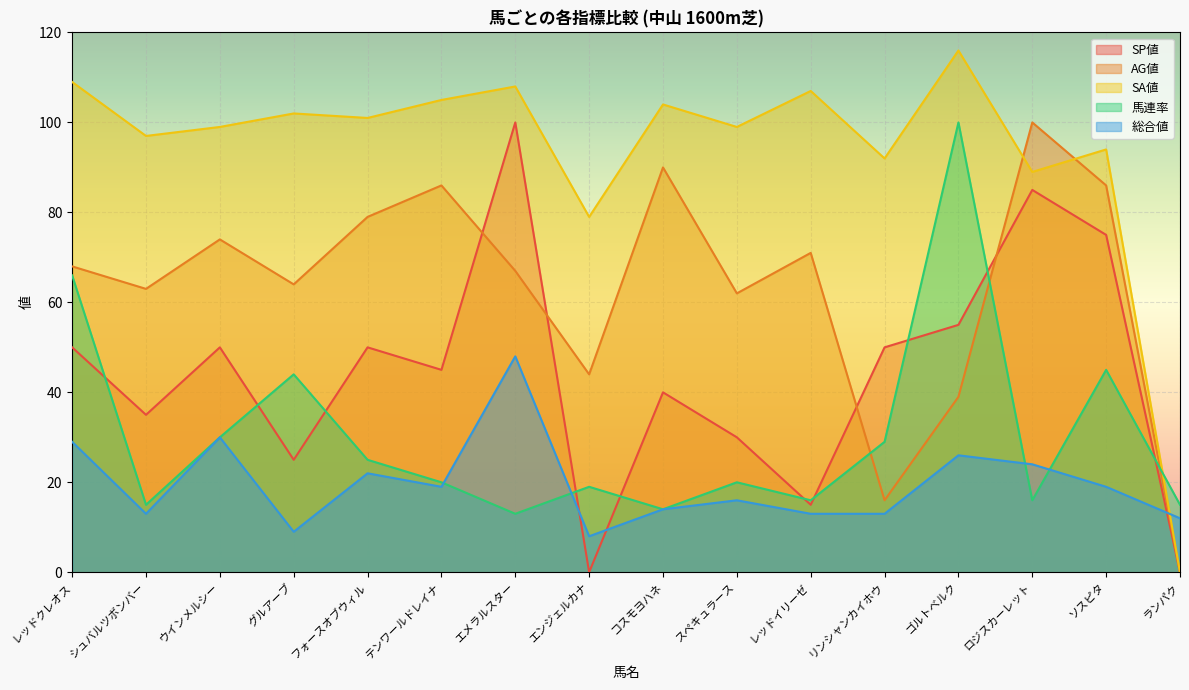

What are all the series names shown in the legend?

SP値, AG値, SA値, 馬連率, 総合値